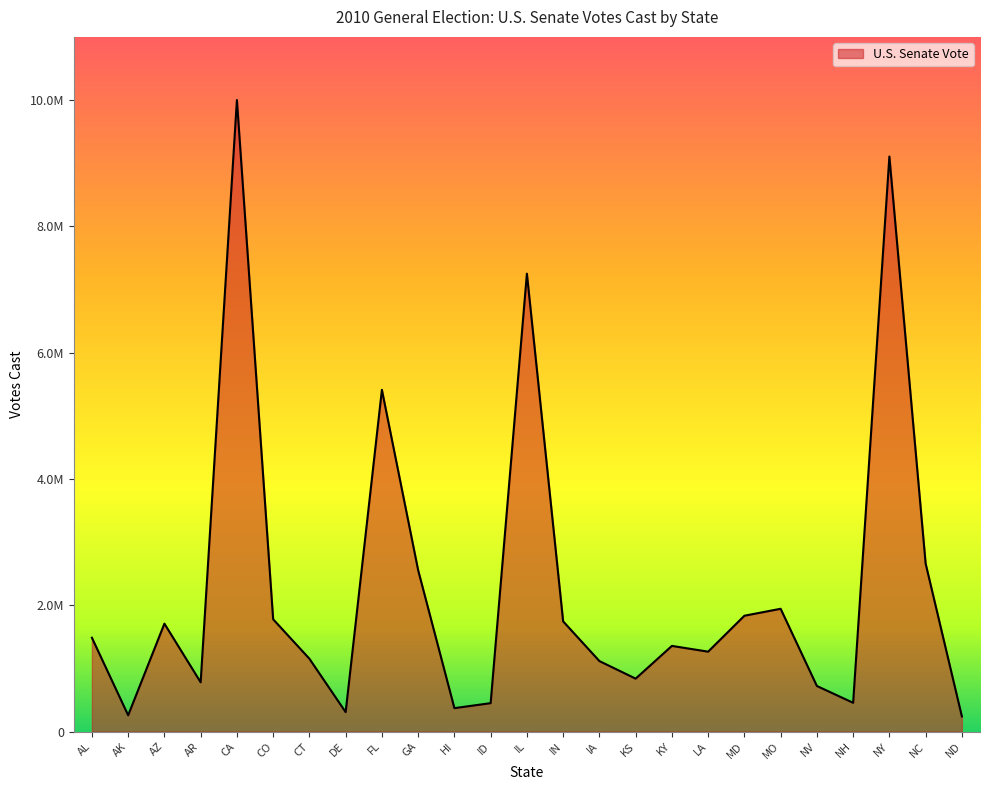

List the labels in order of value, smallest first.

ND, AK, DE, HI, ID, NH, NV, AR, KS, IA, CT, LA, KY, AL, AZ, IN, CO, MD, MO, GA, NC, FL, IL, NY, CA